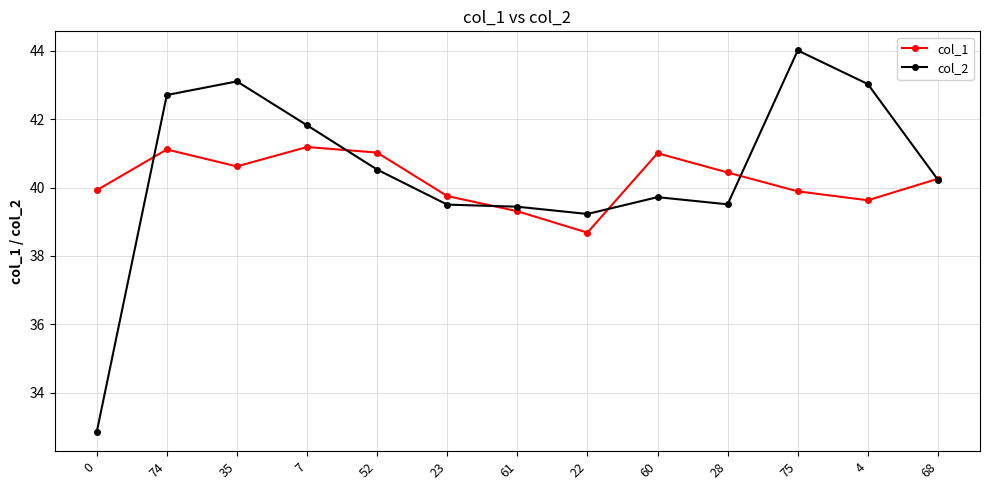

Where do col_1 and col_2 first cross each other?

0 and 74